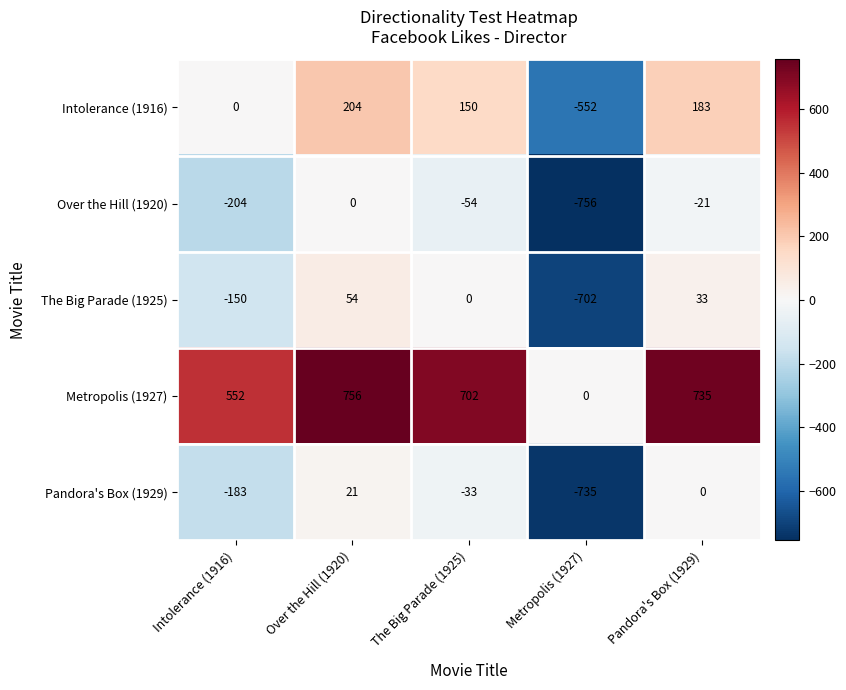

Count the number of data series in this chart.

5